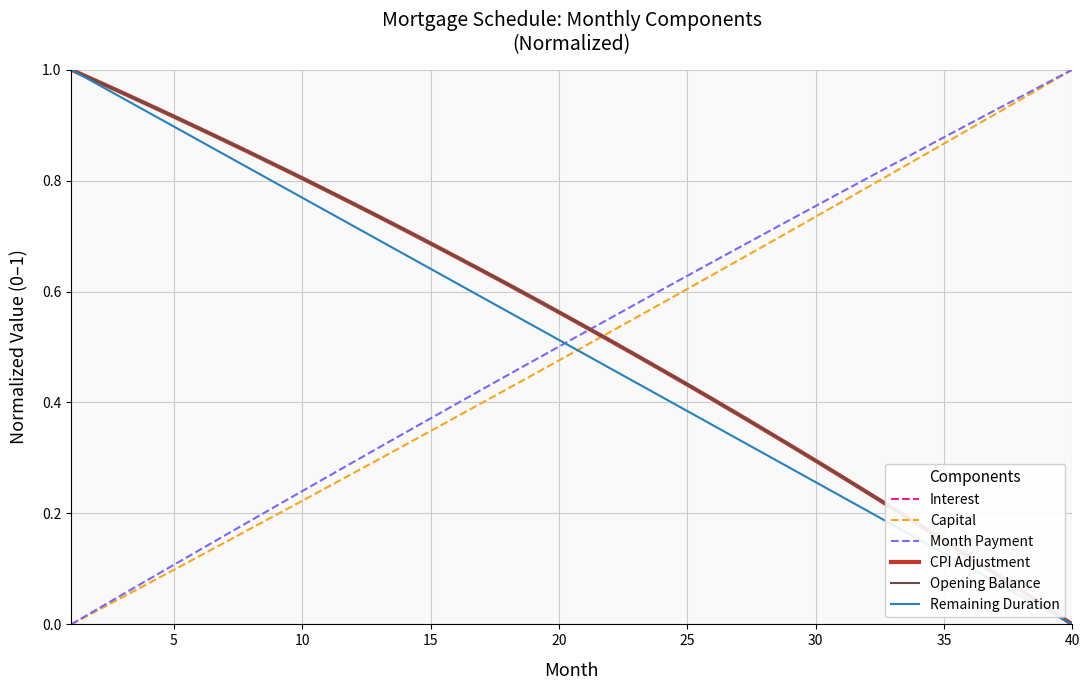

True or false: Month Payment has more than 2 interior local peaks.

False